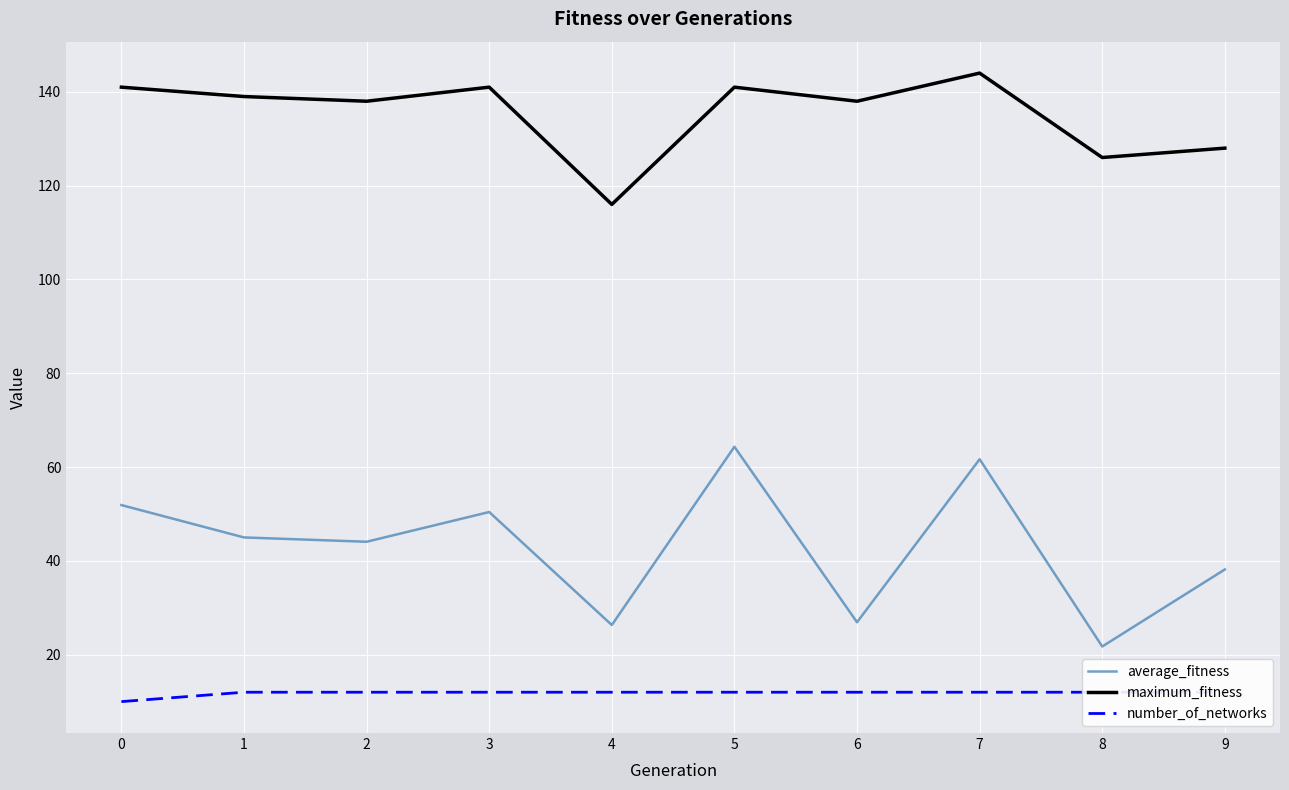

What are all the series names shown in the legend?

average_fitness, maximum_fitness, number_of_networks